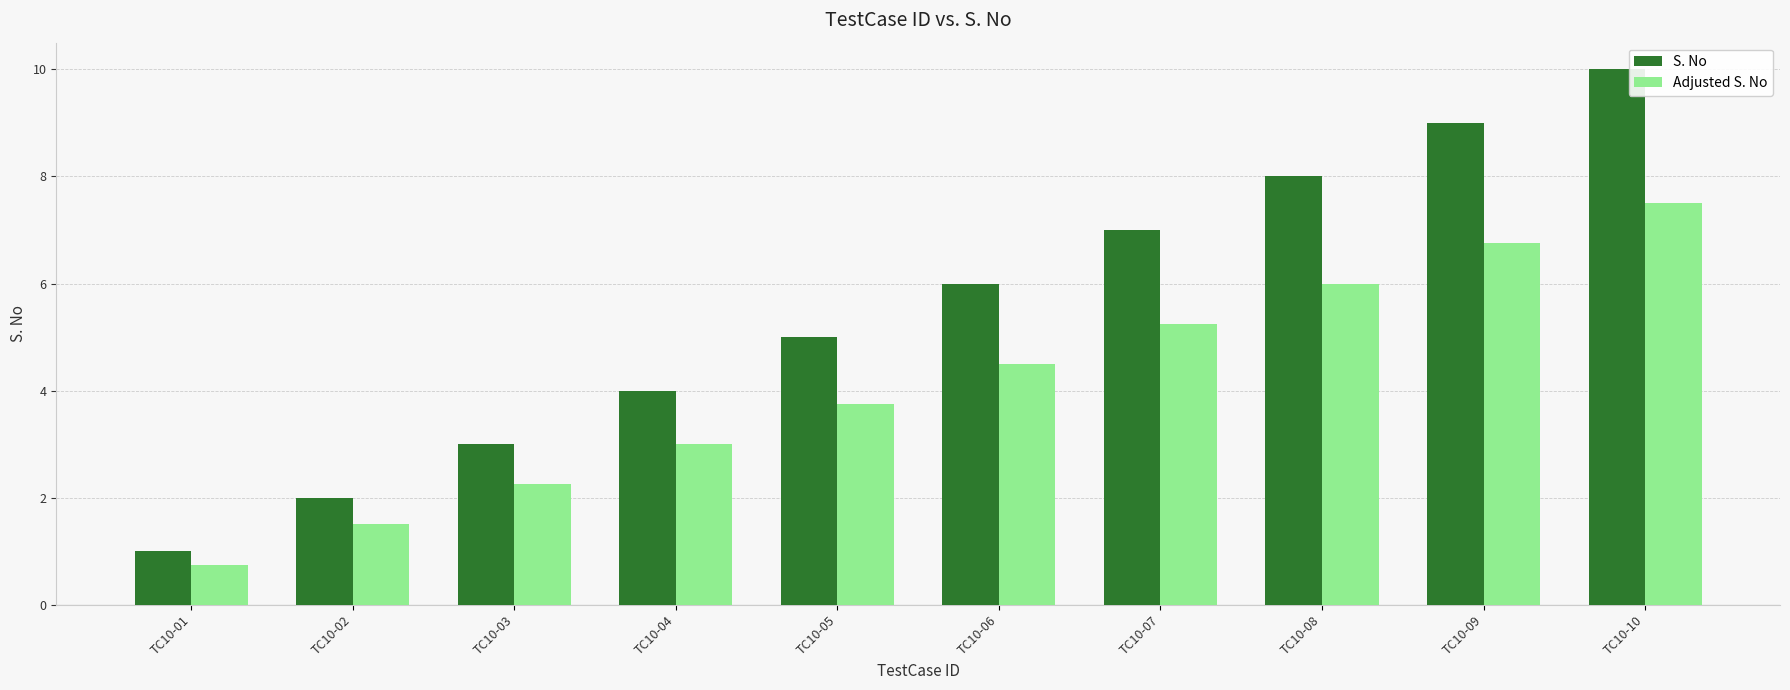

List the series in order of their peak value, highest first.

S. No, Adjusted S. No